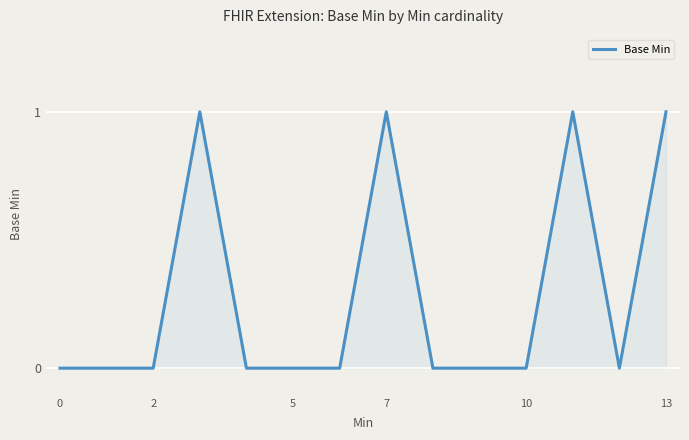

Reading right to left, transcribe all the data shown in this chart.

1	0	1	0	0	0	1	0	0	0	1	0	0	0